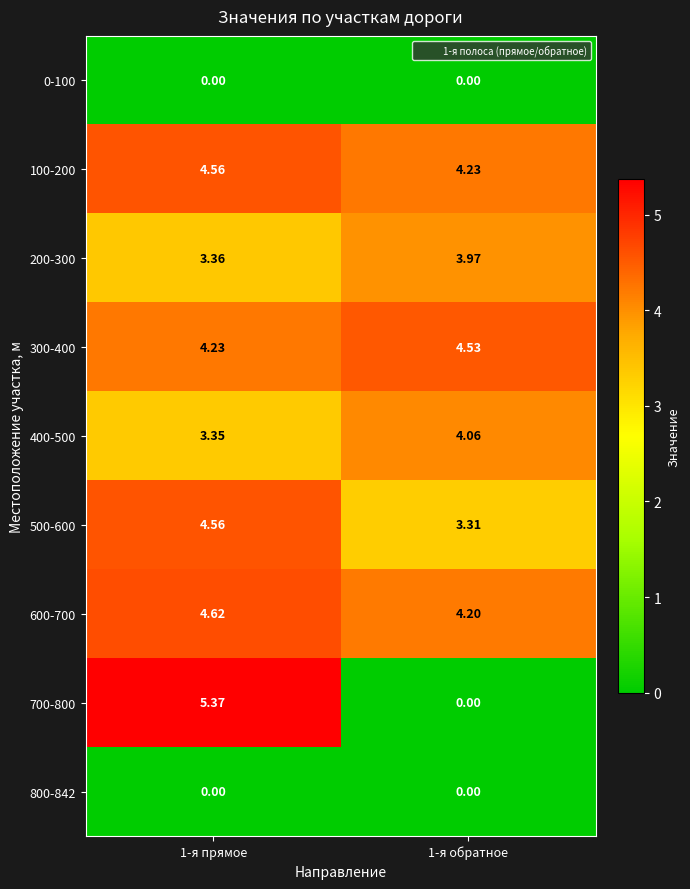

Is the value of 500-600 at 1-я обратное greater than the value of 600-700 at 1-я прямое?

No